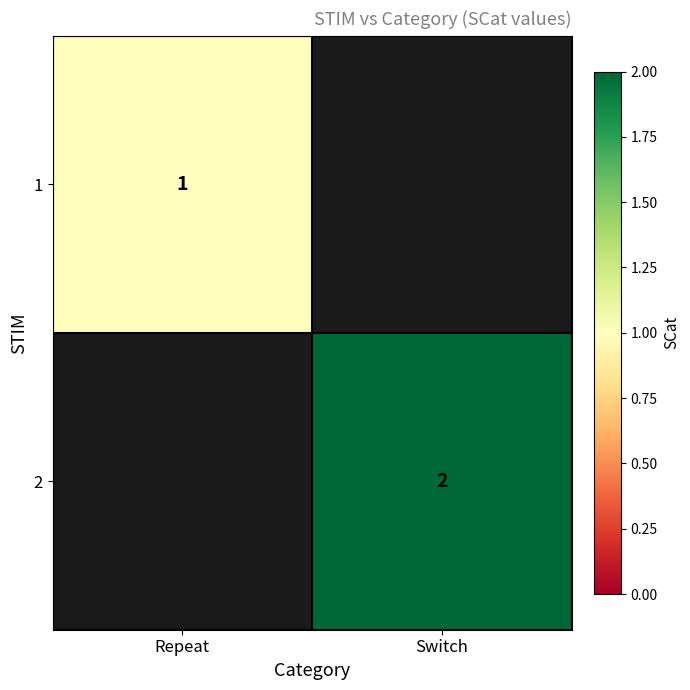

The value of 2 at Switch is 3. True or false?

False